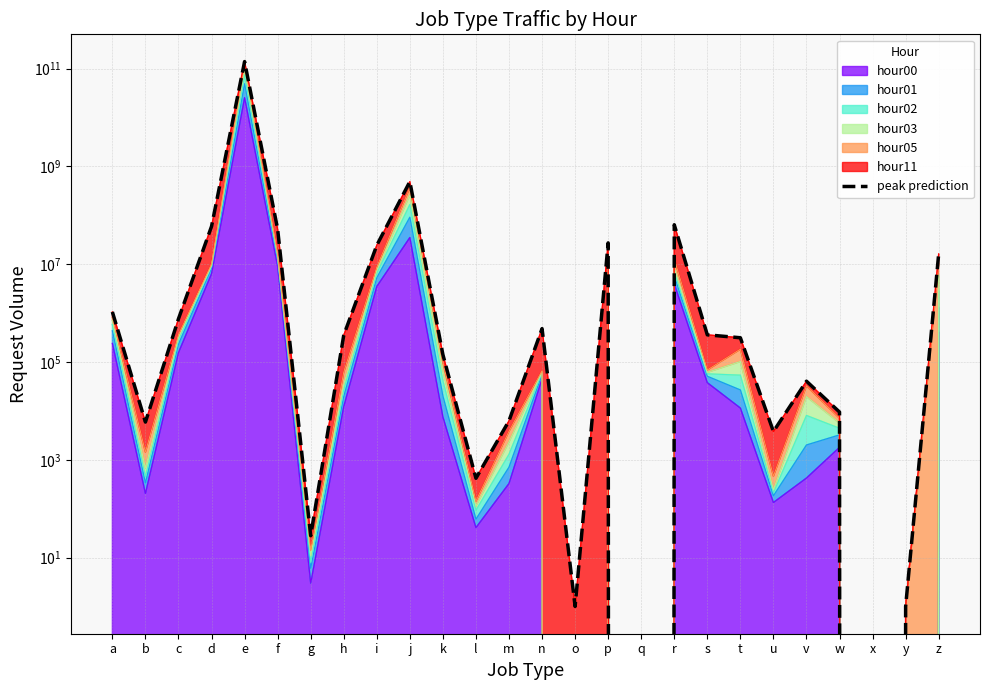

True or false: the data shows 5907 at b.

True